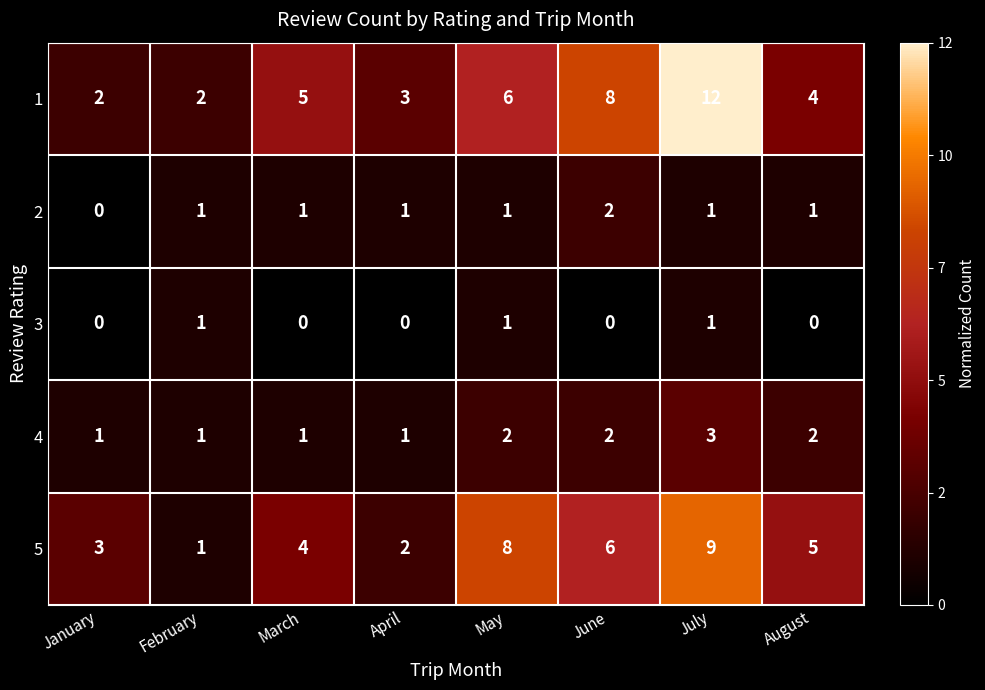

True or false: 1 has a value of 6 at May.

True